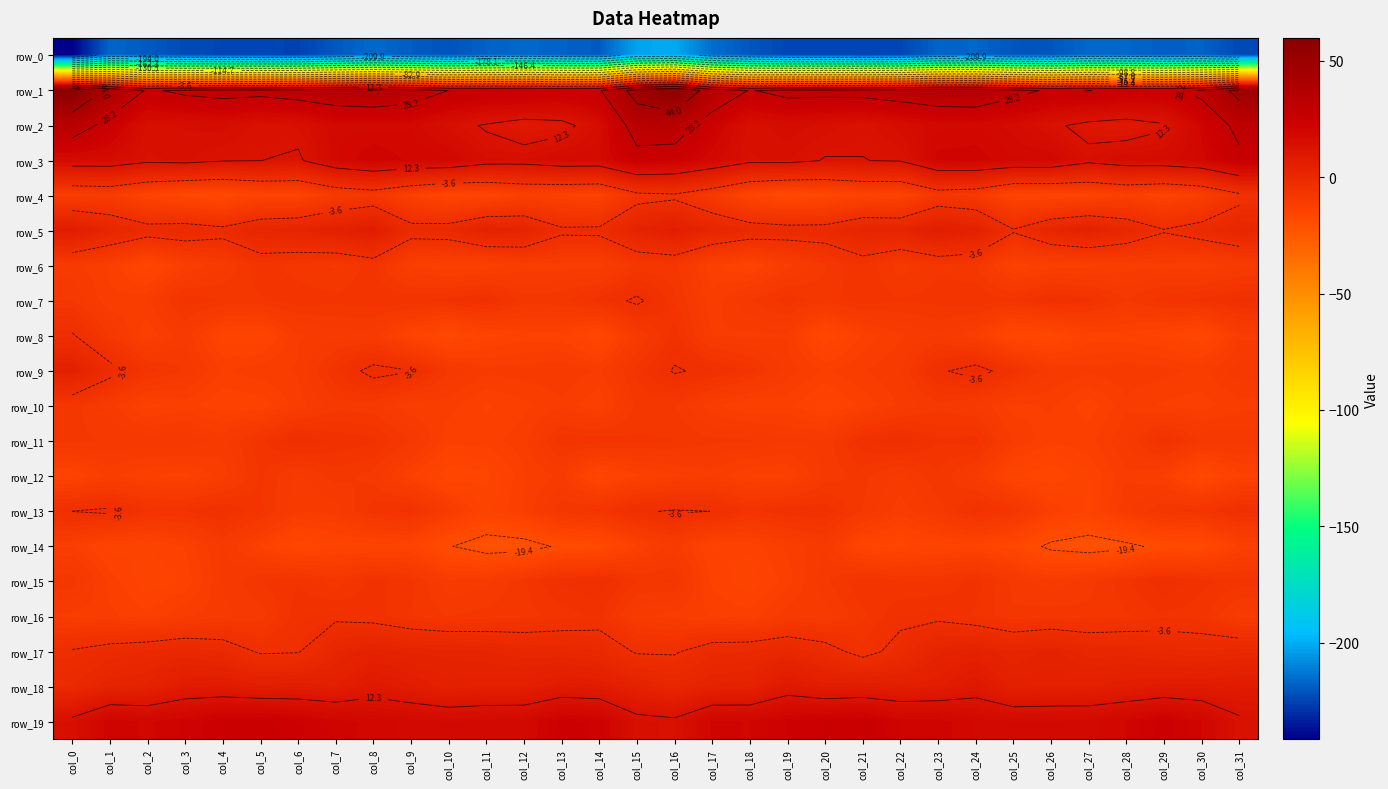

Reading right to left, extract all data points from this chart.

row_0: -223.6	-217.6	-218.7	-216.7	-216.4	-220.8	-220.6	-216.7	-217.4	-224.4	-225.1	-224.3	-224.3	-220.5	-214.8	-200.5	-202.3	-219.6	-217.8	-216.2	-218.0	-221.3	-219.2	-215.8	-220.2	-225.4	-224.6	-224.1	-223.2	-219.7	-216.8	-241.6
row_1: 49.0	30.8	25.7	26.2	28.3	26.6	31.4	36.6	36.4	33.9	32.0	31.3	31.5	27.6	36.5	59.0	50.5	27.1	25.2	27.5	27.1	28.1	33.9	37.1	35.5	33.4	31.2	31.9	30.2	26.9	40.8	59.9
row_2: 31.0	20.5	11.5	9.1	10.4	13.5	16.9	18.8	18.3	16.0	13.0	14.9	16.0	14.4	22.8	34.1	33.2	15.9	10.2	8.9	11.6	14.6	18.5	18.2	18.4	14.2	13.4	15.8	15.3	14.9	24.0	34.4
row_3: 25.8	18.9	16.8	16.5	14.0	18.8	18.7	20.7	20.4	12.7	12.2	11.9	14.2	13.8	18.6	22.8	24.5	17.1	17.2	15.1	15.3	19.4	19.5	21.2	18.3	11.4	12.3	12.6	14.4	13.7	16.7	16.7
row_4: -5.6	-12.0	-14.1	-12.5	-14.7	-15.3	-15.3	-9.3	-8.2	-14.6	-14.4	-16.8	-17.9	-15.2	-9.3	-4.9	-5.9	-14.1	-13.2	-12.9	-15.2	-16.1	-12.8	-8.2	-10.2	-14.9	-14.8	-17.9	-17.1	-14.6	-10.7	-11.6
row_5: 1.8	-0.8	-3.1	0.9	4.8	2.3	-3.0	4.9	7.0	2.7	2.9	-0.8	-0.8	-0.1	2.3	6.6	3.6	-2.2	-2.5	3.3	4.3	-0.3	-1.1	7.4	5.1	3.0	1.9	-1.8	-0.1	-1.0	2.4	7.4
row_6: -10.3	-11.8	-11.2	-11.3	-12.5	-12.7	-13.7	-8.2	-7.4	-9.1	-6.1	-8.5	-11.2	-14.7	-12.7	-8.0	-8.3	-11.6	-11.4	-11.4	-13.0	-13.1	-12.1	-6.6	-8.6	-7.7	-6.6	-9.8	-12.1	-16.1	-12.1	-10.2
row_7: -4.5	-5.7	-6.5	-8.4	-5.7	-4.5	-6.9	-6.3	-6.8	-7.1	-6.5	-7.8	-6.5	-8.5	-11.5	-6.9	-2.8	-5.5	-7.5	-7.9	-4.5	-5.7	-6.3	-6.5	-6.9	-6.6	-7.3	-7.2	-6.4	-11.2	-11.7	-8.4
row_8: -11.0	-16.9	-14.7	-13.7	-13.8	-16.9	-16.7	-11.6	-9.6	-11.0	-12.9	-16.8	-10.8	-11.1	-10.8	-5.5	-9.9	-16.5	-13.7	-13.7	-14.8	-17.6	-14.7	-10.1	-10.2	-10.9	-15.3	-14.9	-9.9	-12.8	-8.5	-3.1
row_9: -8.9	-11.1	-10.3	-9.9	-10.4	-9.6	-5.7	-1.9	-4.2	-9.7	-10.9	-12.1	-10.1	-6.6	-4.4	-3.2	-7.0	-10.9	-9.7	-10.2	-10.4	-8.4	-3.4	-2.1	-6.2	-10.6	-11.3	-12.1	-8.5	-6.7	-1.9	5.2
row_10: -11.2	-12.6	-12.2	-11.1	-13.9	-11.7	-12.4	-9.8	-8.8	-10.6	-12.8	-14.9	-12.7	-13.3	-11.6	-8.4	-8.0	-13.0	-11.1	-12.3	-13.3	-11.5	-11.8	-9.2	-8.9	-11.4	-14.0	-14.1	-12.6	-13.6	-10.2	-7.7
row_11: -8.8	-8.4	-5.4	-9.6	-12.4	-12.7	-11.0	-5.5	-6.0	-3.8	-5.1	-9.3	-9.4	-8.2	-8.1	-7.2	-7.0	-6.5	-6.4	-11.2	-12.5	-12.7	-8.4	-5.7	-5.1	-3.6	-6.5	-10.0	-8.5	-8.7	-8.5	-8.2
row_12: -13.6	-17.4	-12.0	-11.0	-14.4	-16.7	-15.2	-10.3	-7.5	-10.0	-8.0	-9.2	-13.2	-13.3	-11.3	-12.3	-13.4	-16.0	-10.4	-12.2	-15.9	-16.5	-13.1	-8.9	-7.9	-10.0	-7.0	-11.4	-13.6	-13.0	-11.7	-14.5
row_13: -4.4	-6.8	-7.3	-9.8	-14.5	-12.1	-7.3	-5.5	-9.0	-11.5	-8.5	-5.2	-5.1	-6.5	-3.6	-3.2	-4.1	-6.9	-7.5	-11.9	-14.7	-10.1	-5.6	-6.6	-10.4	-10.6	-6.9	-4.6	-6.0	-6.2	-2.7	-3.5
row_14: -12.9	-17.8	-18.1	-20.6	-21.8	-20.5	-16.4	-14.3	-14.8	-15.8	-15.3	-9.7	-11.7	-13.9	-14.5	-10.2	-13.2	-17.8	-18.6	-21.5	-21.8	-19.2	-14.6	-14.8	-14.8	-16.3	-13.2	-9.3	-13.0	-14.5	-14.9	-12.0
row_15: -6.6	-5.6	-3.8	-6.4	-9.0	-10.4	-8.8	-5.4	-7.1	-7.2	-6.2	-8.7	-12.5	-15.2	-13.4	-7.1	-7.3	-3.8	-4.6	-7.4	-10.0	-10.5	-6.8	-5.6	-7.9	-6.1	-7.3	-9.5	-14.1	-15.1	-12.4	-7.6
row_16: -10.2	-6.8	-6.3	-7.4	-7.9	-7.7	-8.2	-6.3	-4.6	-5.0	-7.6	-10.2	-10.0	-12.6	-12.0	-11.4	-10.3	-5.7	-6.8	-7.7	-7.9	-8.5	-7.2	-5.4	-4.6	-5.4	-9.1	-9.9	-11.0	-12.7	-11.6	-11.1
row_17: 0.5	-0.2	0.4	1.5	1.5	3.8	2.1	4.4	3.0	-1.5	-5.6	-1.2	1.2	-0.2	-0.7	-4.1	-4.1	-0.2	1.1	1.3	2.3	3.0	3.0	4.2	2.0	-3.9	-4.2	-0.3	1.1	-0.1	-1.3	-3.1
row_18: 8.0	7.3	7.5	6.6	5.4	5.7	5.1	9.4	6.7	5.9	6.9	6.5	9.0	4.1	3.7	1.6	4.2	7.2	7.8	5.7	5.6	4.9	7.1	9.1	5.7	6.7	6.4	7.8	7.6	3.7	3.2	-0.3
row_19: 13.2	19.8	23.1	19.9	18.0	17.6	17.7	18.5	20.6	21.0	24.4	23.4	22.3	19.8	20.0	13.6	14.5	22.0	22.8	18.2	18.1	17.5	18.3	19.3	20.6	22.5	24.3	23.4	21.2	19.5	20.9	14.2